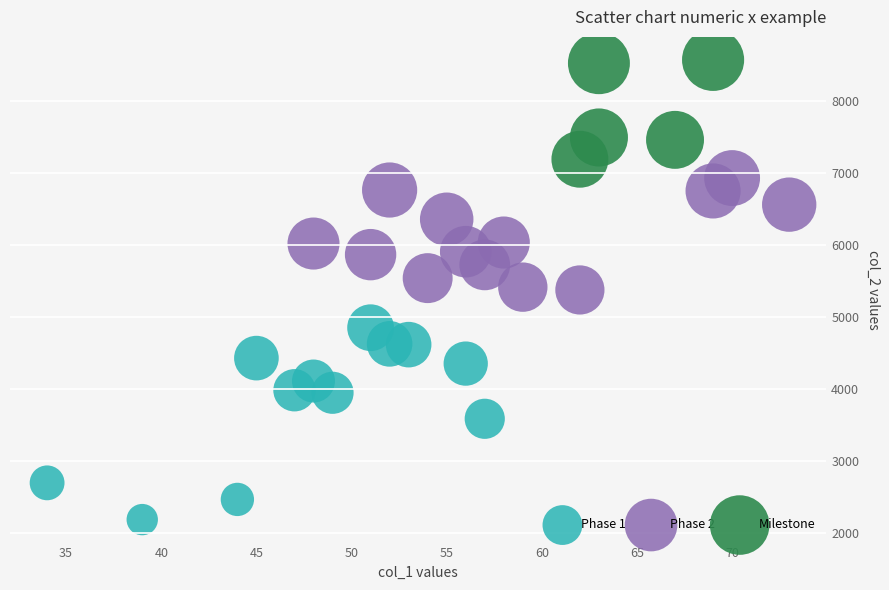

Which series reaches the minimum Y coordinate?

Phase 1